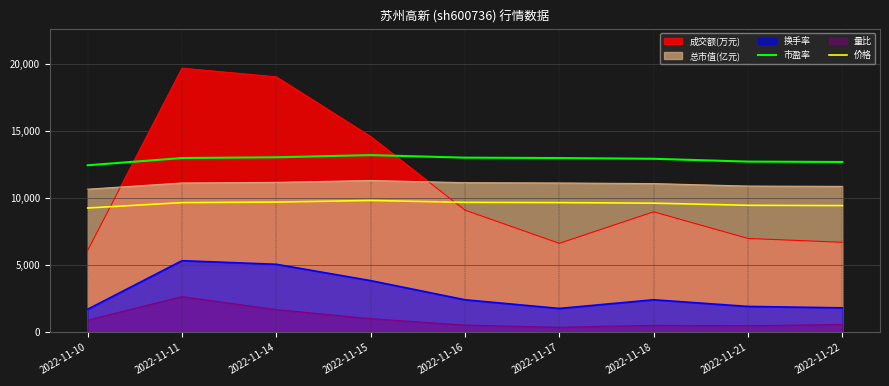

At which category is the sum across all series the highest?

2022-11-11